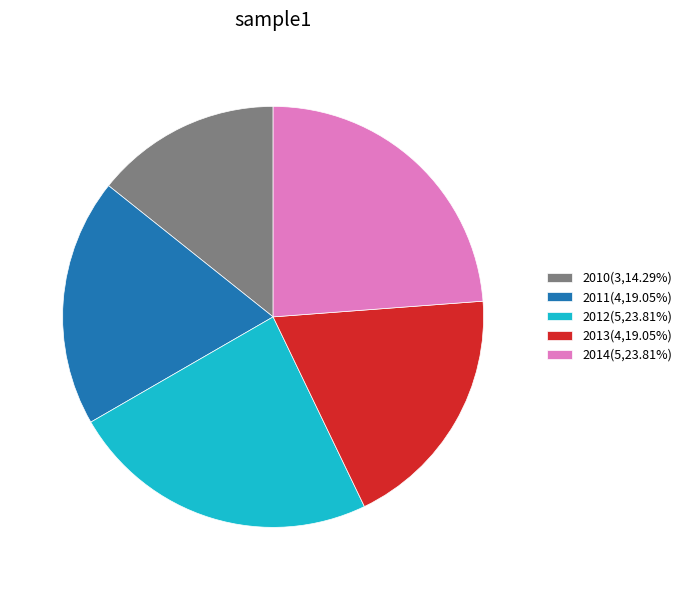

What is the ratio of the value at 2013 to the value at 2012?

0.8